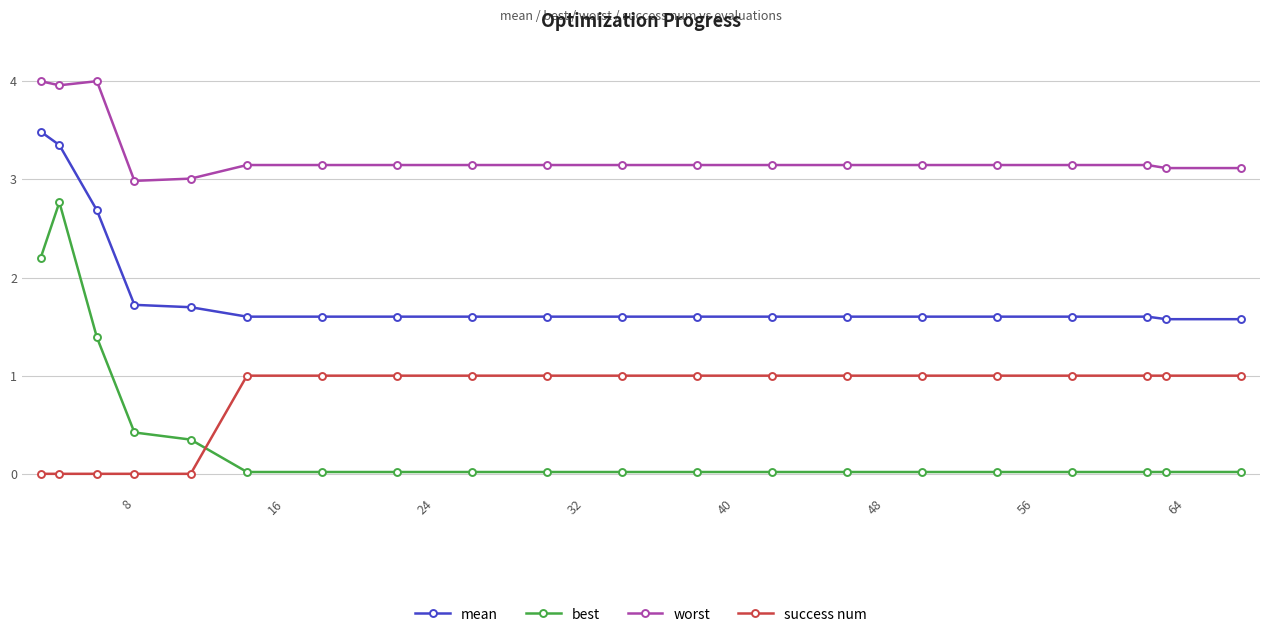

What is the value of the mean point at the 9th from the left?

1.6